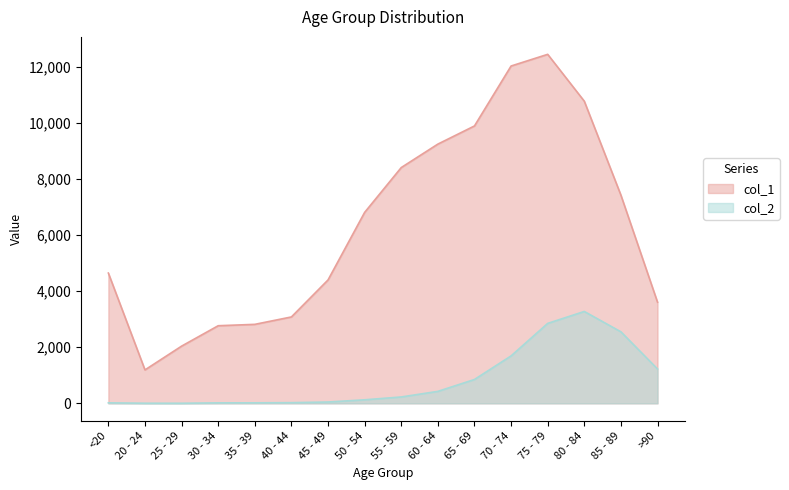

True or false: col_1 and col_2 intersect in this chart.

False